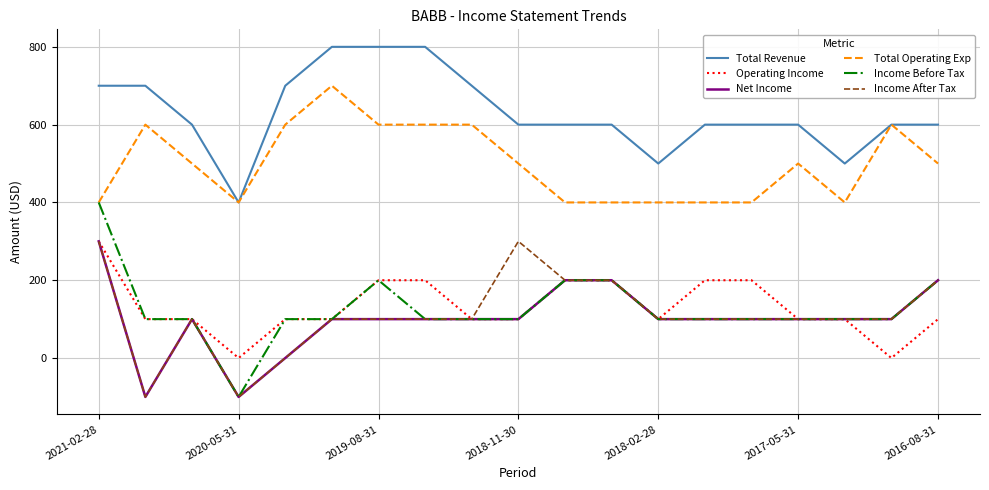

Count the number of categories in the chart.

19